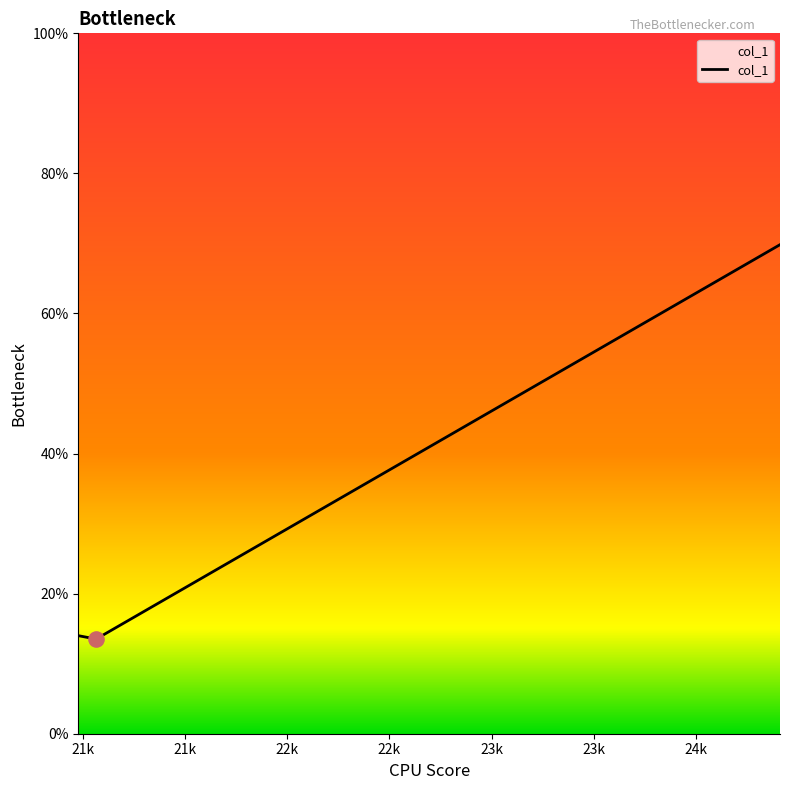

What is the greatest value displayed?

69.8